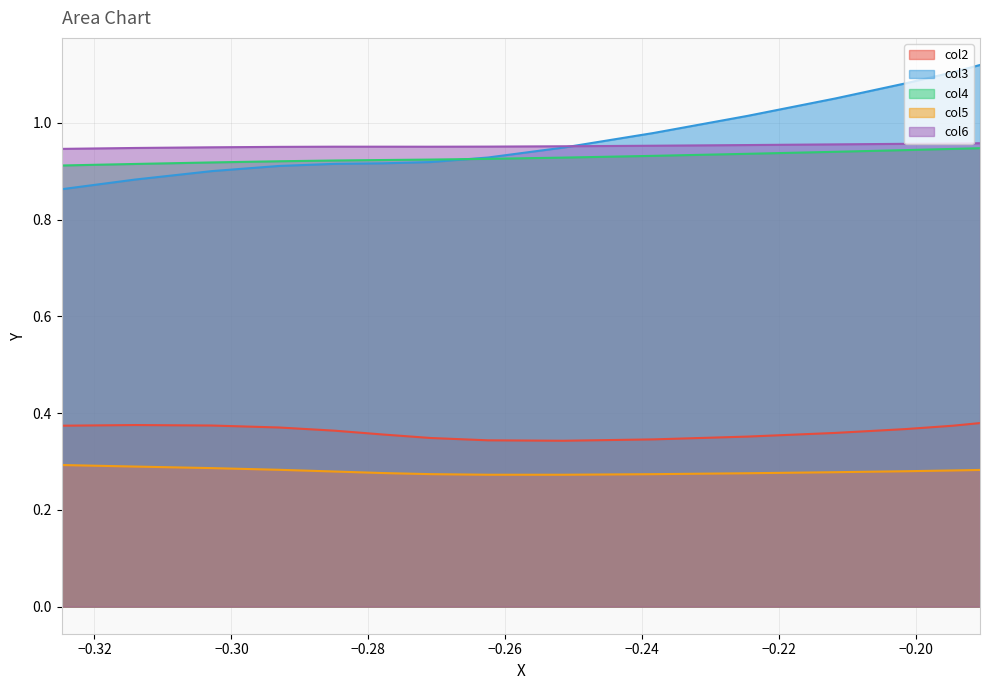

Which series has the widest spread of values?

col3